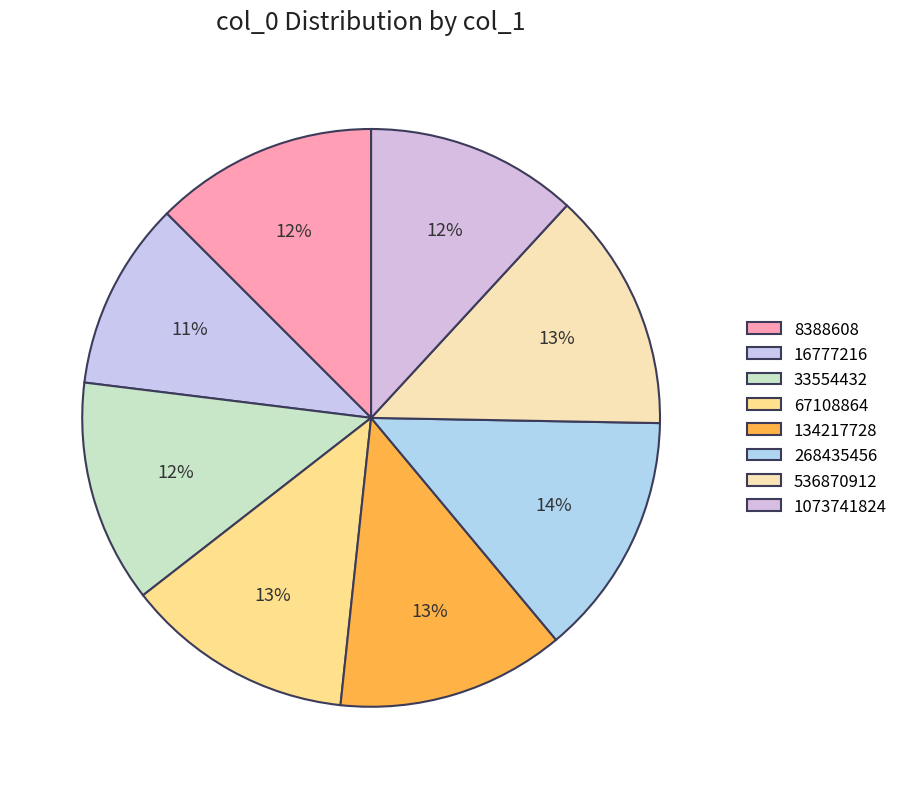

Is there a majority slice in this chart?

No